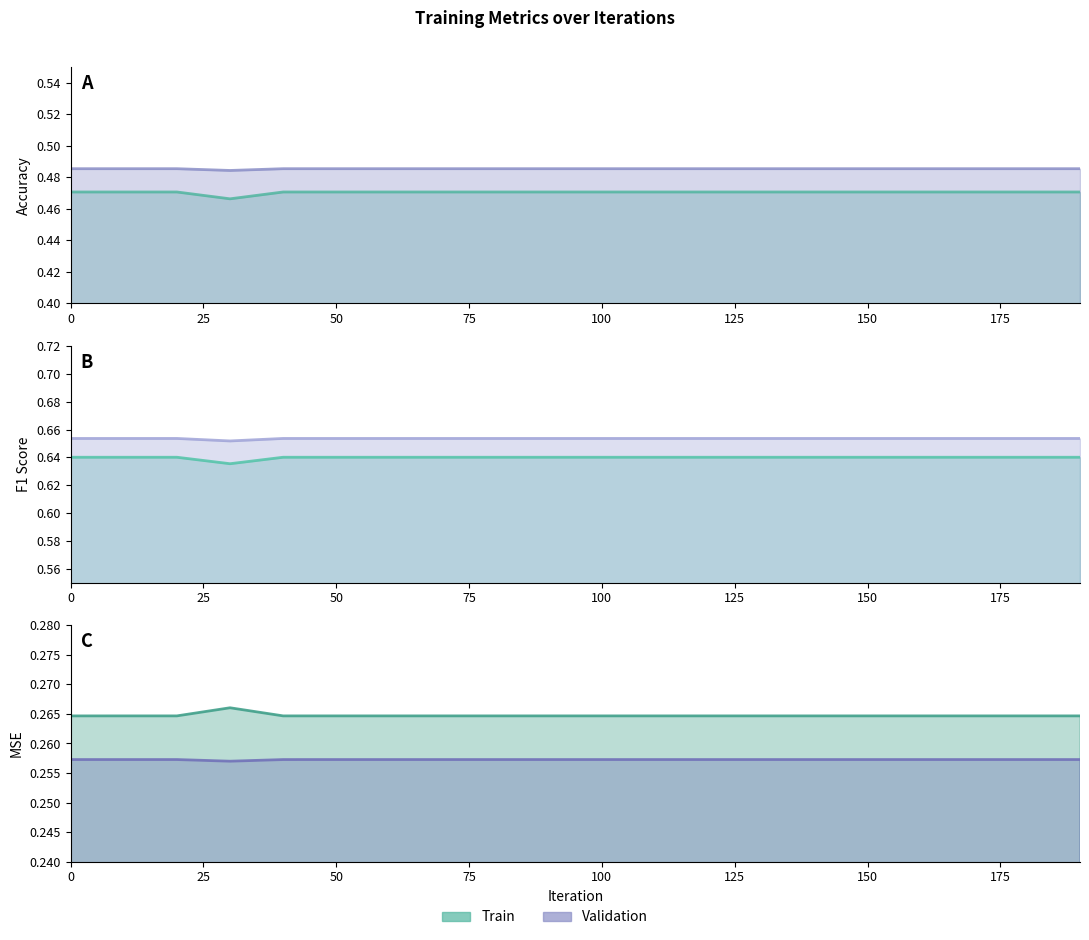

Rank the categories by f1_trg value from highest to lowest.

0, 10, 20, 40, 50, 60, 70, 80, 90, 100, 110, 120, 130, 140, 150, 160, 170, 180, 190, 30